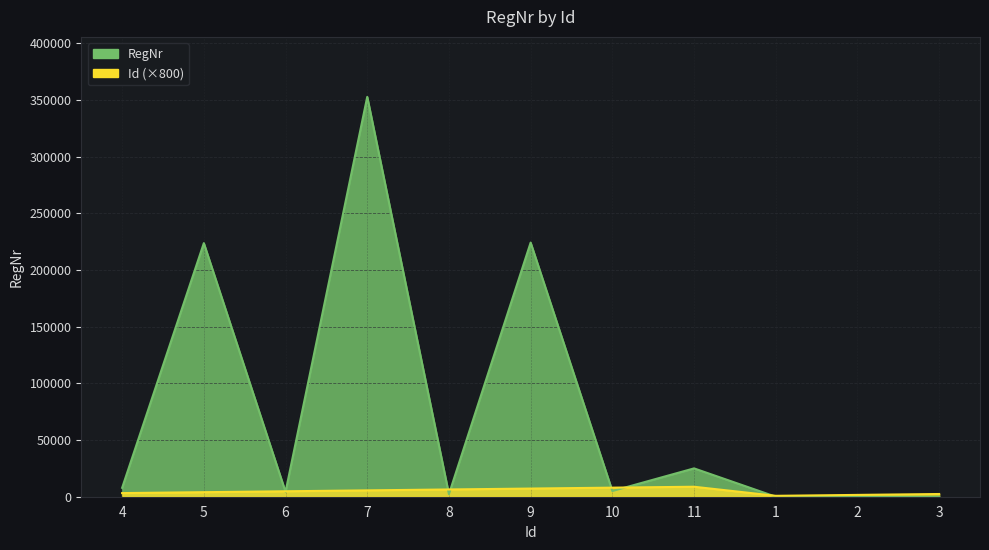

Which label corresponds to the smallest value in the chart?

1